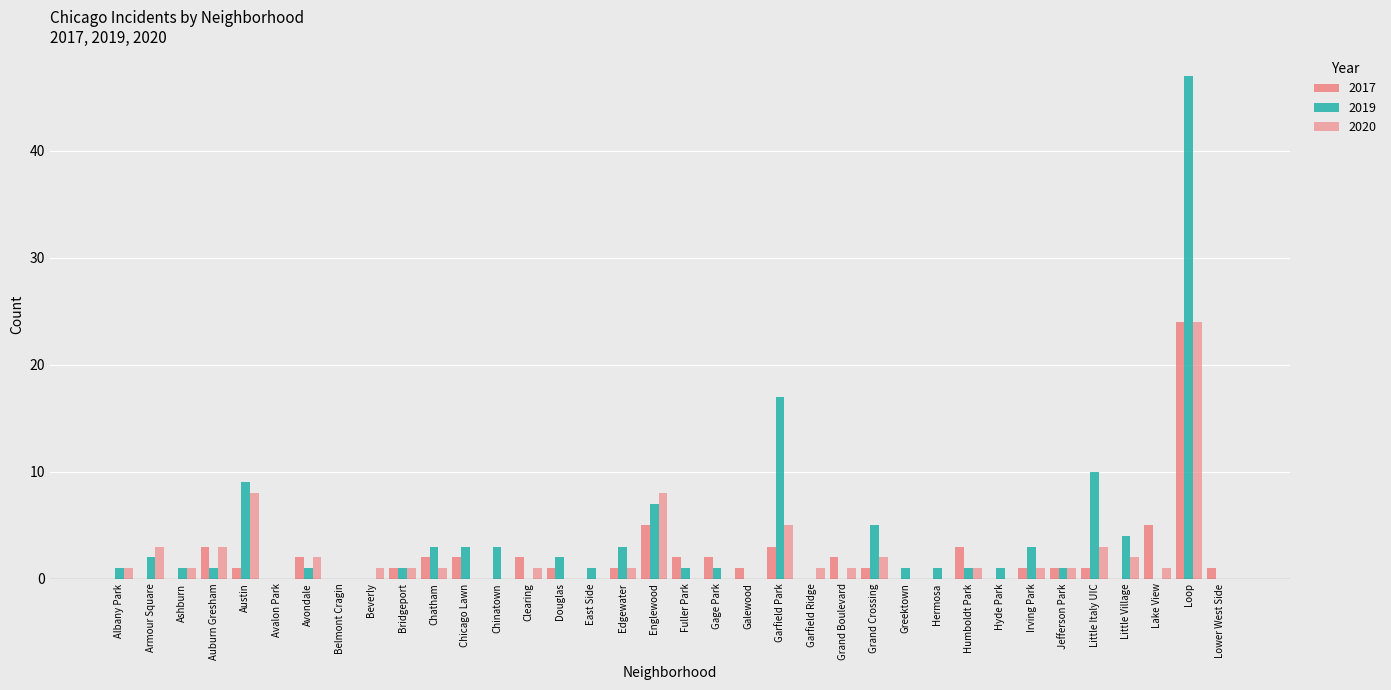

Reading right to left, list all the values displayed in this chart.

2019: Lower West Side=0	Loop=47	Lake View=0	Little Village=4	Little Italy UIC=10	Jefferson Park=1	Irving Park=3	Hyde Park=1	Humboldt Park=1	Hermosa=1	Greektown=1	Grand Crossing=5	Grand Boulevard=0	Garfield Ridge=0	Garfield Park=17	Galewood=0	Gage Park=1	Fuller Park=1	Englewood=7	Edgewater=3	East Side=1	Douglas=2	Clearing=0	Chinatown=3	Chicago Lawn=3	Chatham=3	Bridgeport=1	Beverly=0	Belmont Cragin=0	Avondale=1	Avalon Park=0	Austin=9	Auburn Gresham=1	Ashburn=1	Armour Square=2	Albany Park=1
2020: Lower West Side=0	Loop=24	Lake View=1	Little Village=2	Little Italy UIC=3	Jefferson Park=1	Irving Park=1	Hyde Park=0	Humboldt Park=1	Hermosa=0	Greektown=0	Grand Crossing=2	Grand Boulevard=1	Garfield Ridge=1	Garfield Park=5	Galewood=0	Gage Park=0	Fuller Park=0	Englewood=8	Edgewater=1	East Side=0	Douglas=0	Clearing=1	Chinatown=0	Chicago Lawn=0	Chatham=1	Bridgeport=1	Beverly=1	Belmont Cragin=0	Avondale=2	Avalon Park=0	Austin=8	Auburn Gresham=3	Ashburn=1	Armour Square=3	Albany Park=1
2017: Lower West Side=1	Loop=24	Lake View=5	Little Village=0	Little Italy UIC=1	Jefferson Park=1	Irving Park=1	Hyde Park=0	Humboldt Park=3	Hermosa=0	Greektown=0	Grand Crossing=1	Grand Boulevard=2	Garfield Ridge=0	Garfield Park=3	Galewood=1	Gage Park=2	Fuller Park=2	Englewood=5	Edgewater=1	East Side=0	Douglas=1	Clearing=2	Chinatown=0	Chicago Lawn=2	Chatham=2	Bridgeport=1	Beverly=0	Belmont Cragin=0	Avondale=2	Avalon Park=0	Austin=1	Auburn Gresham=3	Ashburn=0	Armour Square=0	Albany Park=0